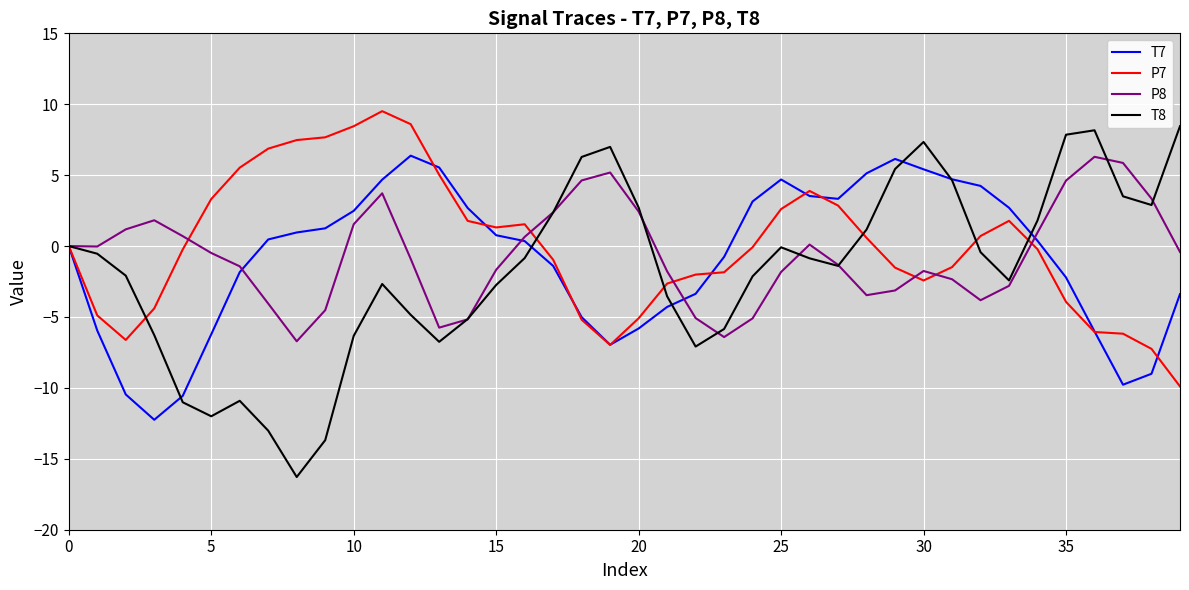

Which series has the widest spread of values?

T8